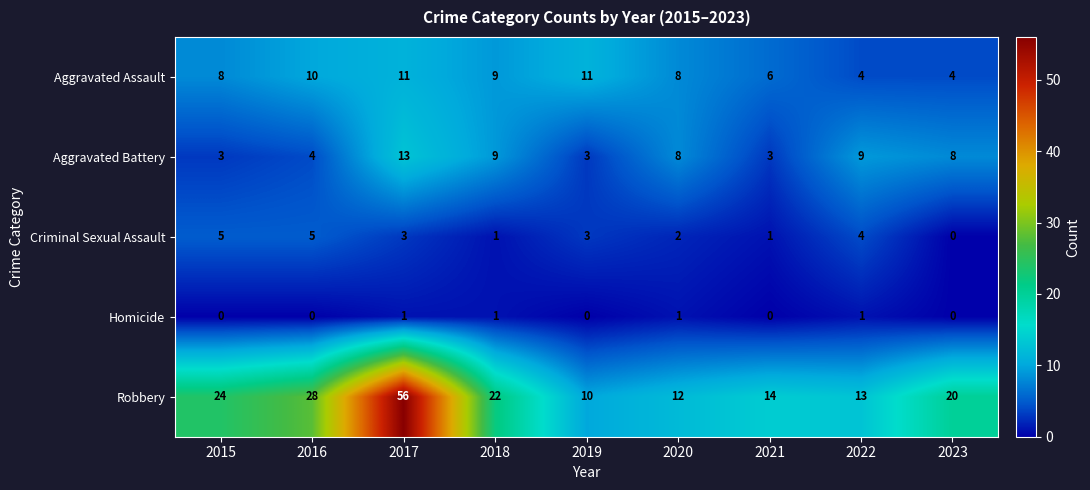

What is the average value of the Aggravated Assault series?

8